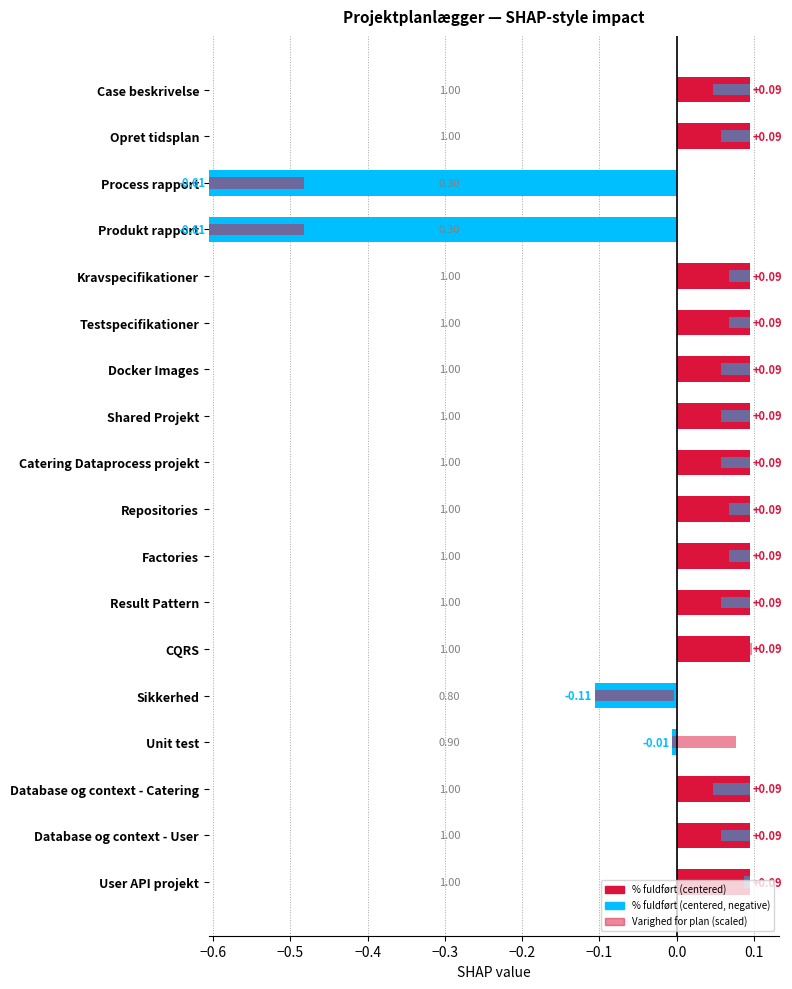

What is the difference between the maximum and minimum values in the Varighed for plan (scaled) series?

0.2